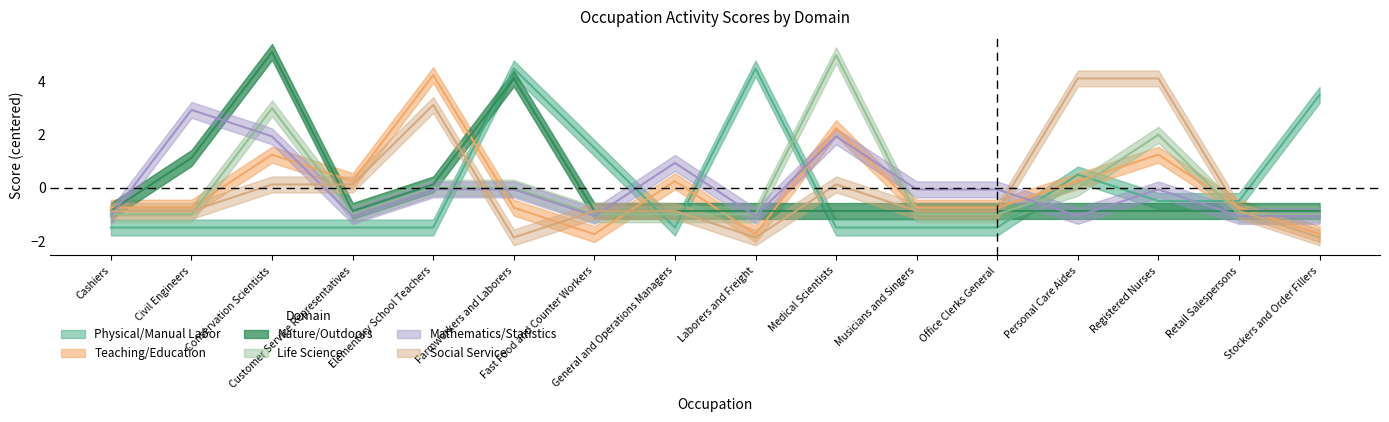

At Registered Nurses, list the series in order from largest to smallest.

Social Service, Life Science, Teaching/Education, Mathematics/Statistics, Physical/Manual Labor, Nature/Outdoors